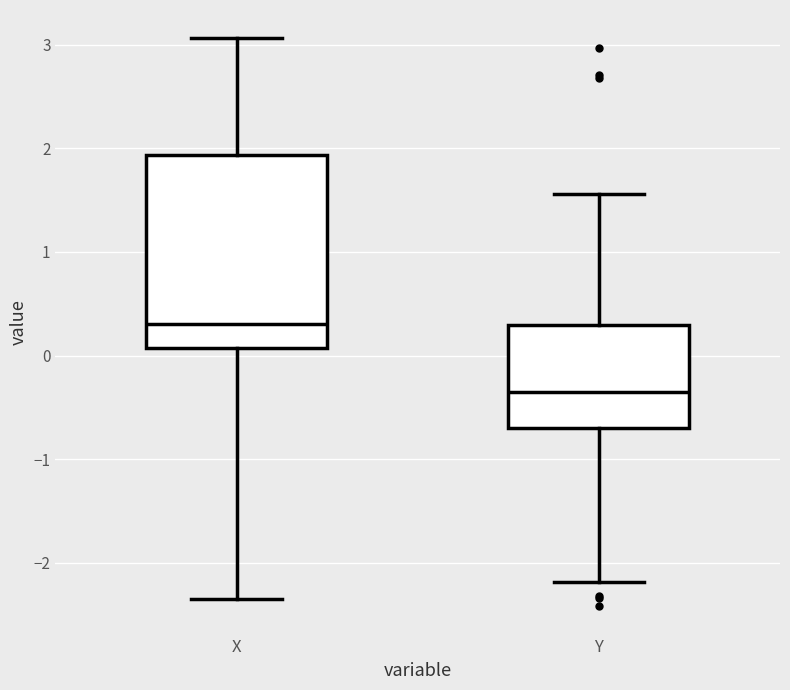

Reading left to right, read every box against the y-axis: the position of its median line, the range the box covers, and the ends of its whiskers. The values are not printed on the chart, so give them approximately, as read against the axis.

X: median 0.3, box 0.1 to 1.9, whiskers -2.3 to 3.1
Y: median -0.4, box -0.7 to 0.3, whiskers -2.2 to 1.6